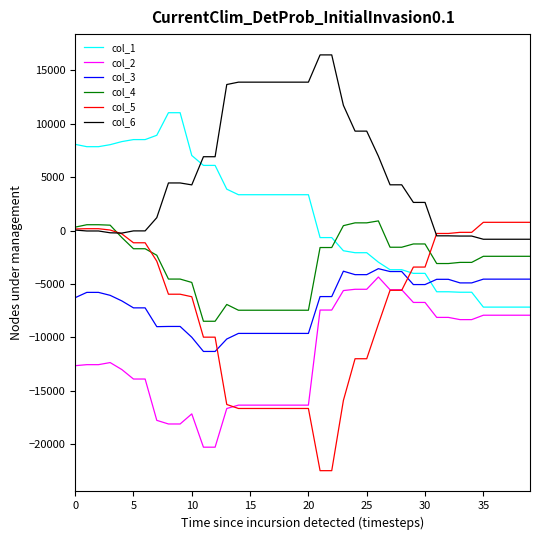

Which series has the widest spread of values?

col_5